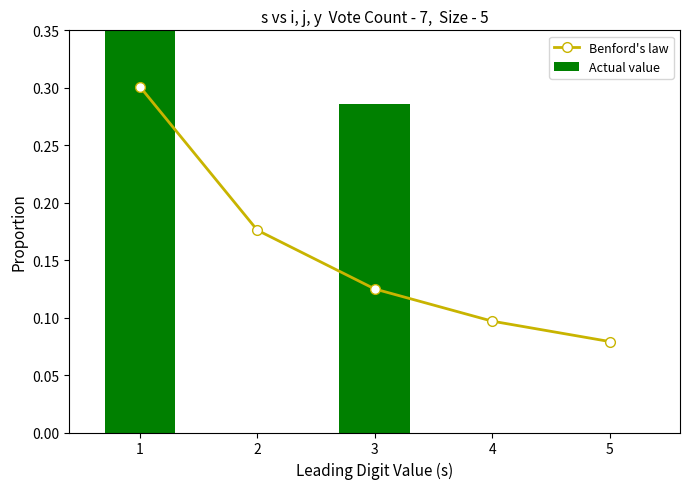

Reading left to right, transcribe all the data shown in this chart.

Benford's law: 0.3	0.2	0.1	0.1	0.1
Actual value: 0.7	0.0	0.3	0.0	0.0